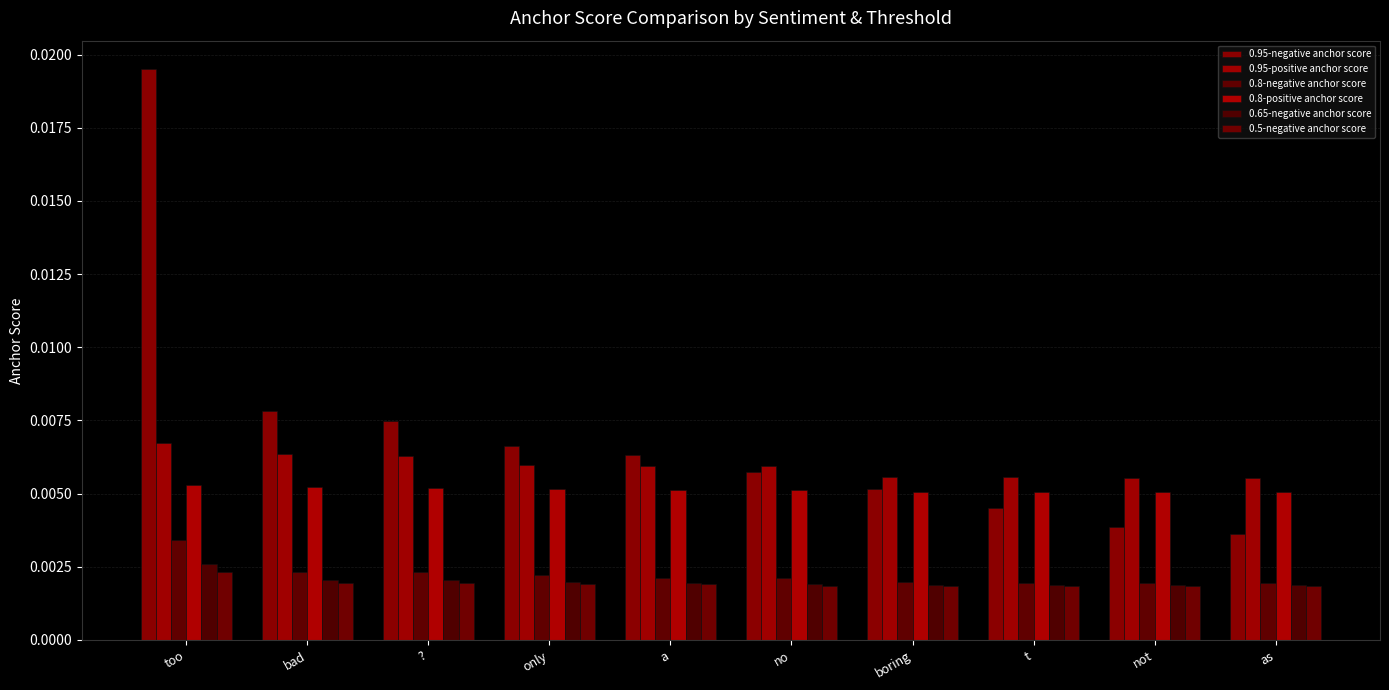

How many categories are shown in the chart?

10